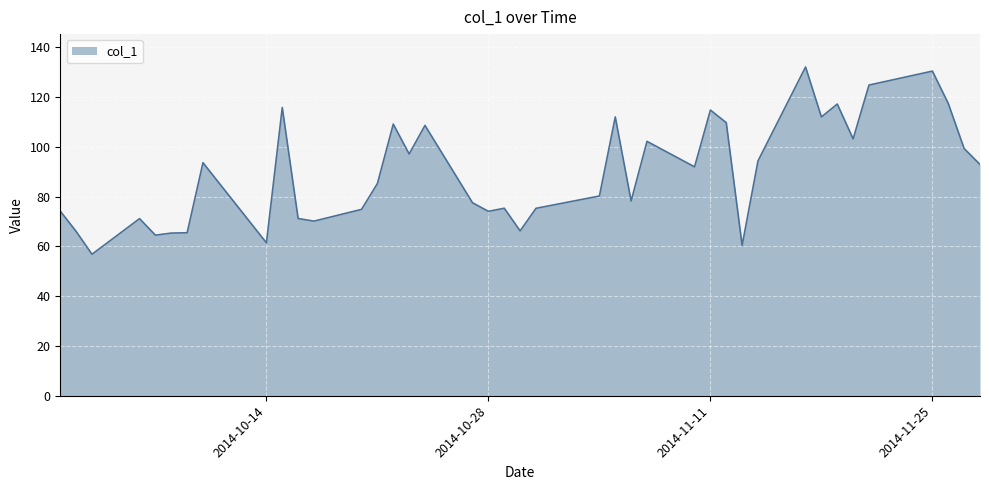

What is the greatest value displayed?

132.1